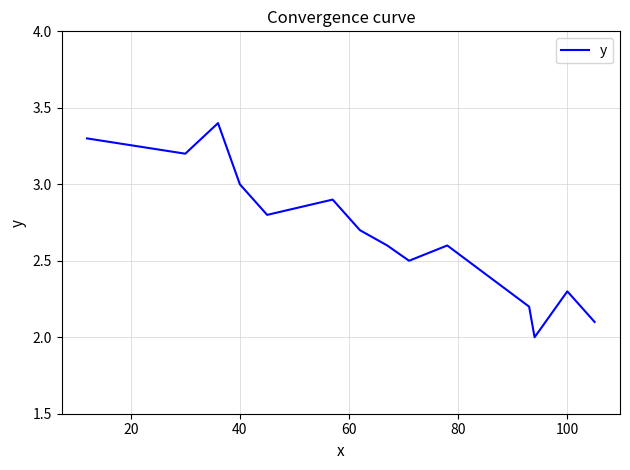

What is the smallest value displayed?

2.0